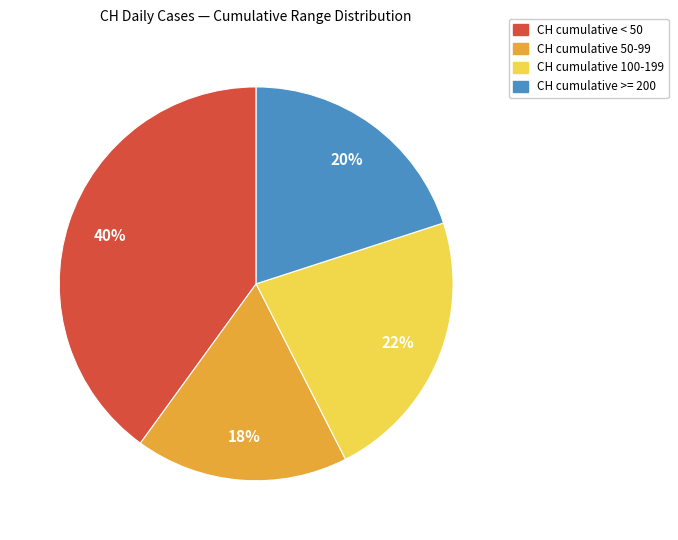

Is there a majority slice in this chart?

No